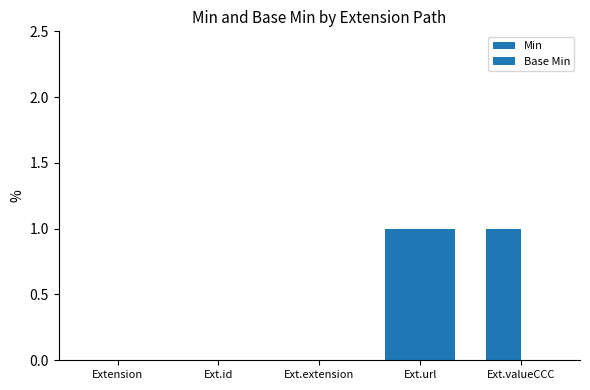

Is the value of Min at Extension greater than the value of Base Min at Ext.valueCCC?

No